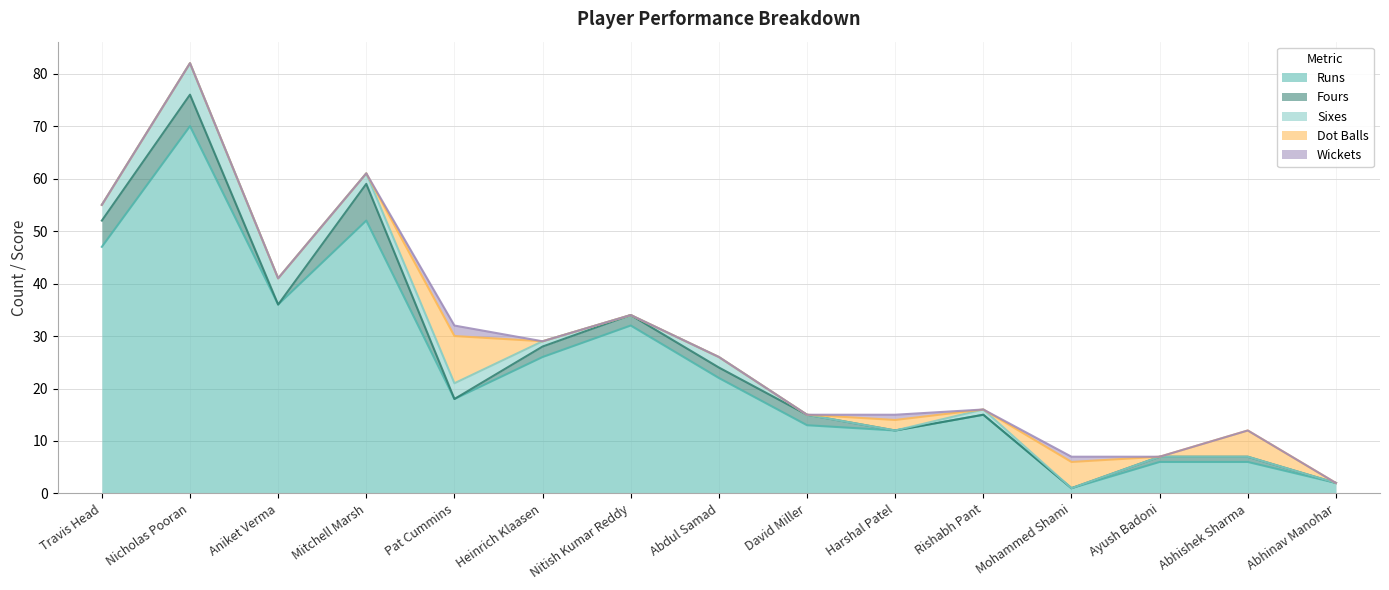

Which label corresponds to the smallest value in the chart?

Aniket Verma